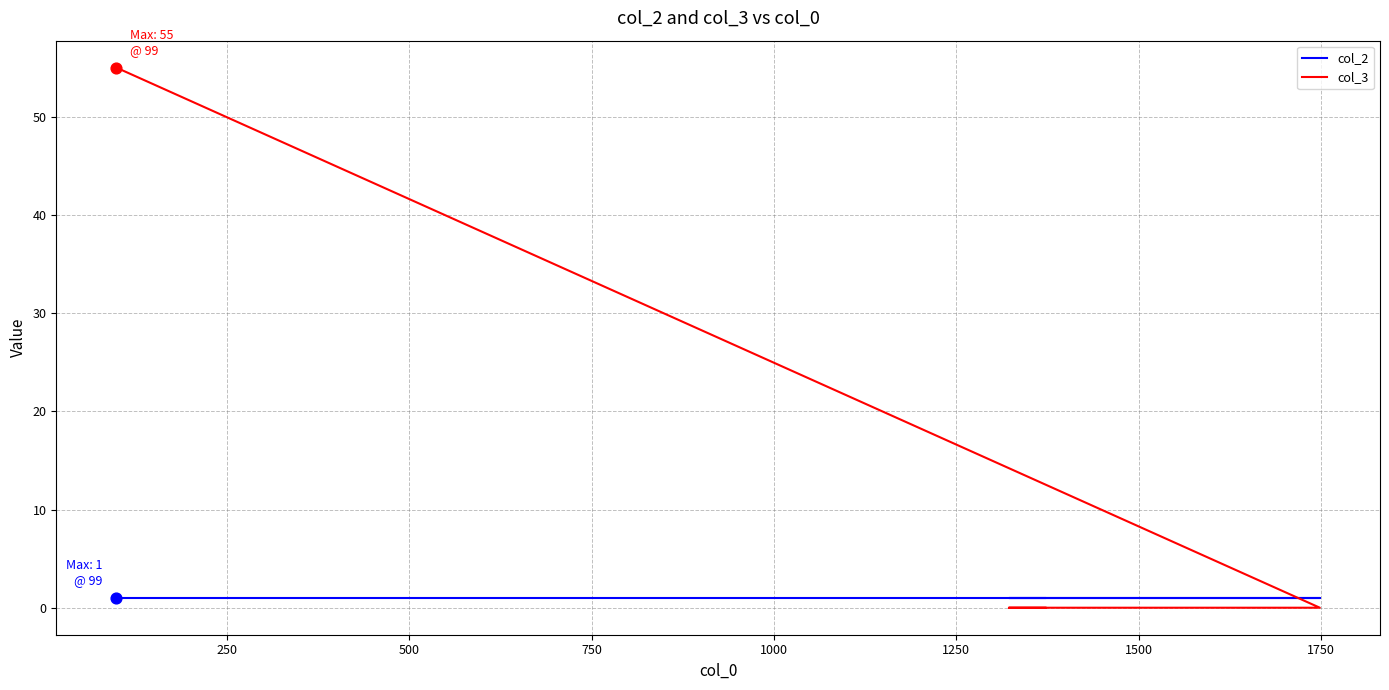

At how many categories does at least one series exceed 37?

1